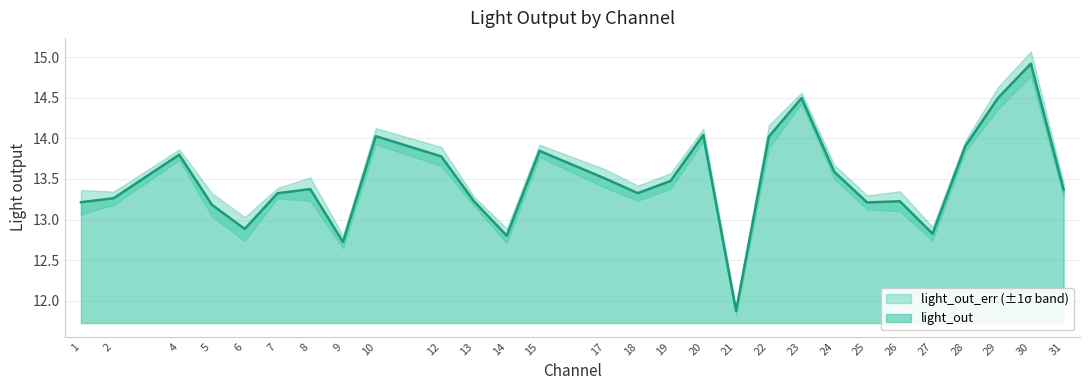

Between 15 and 22, which is larger?

22